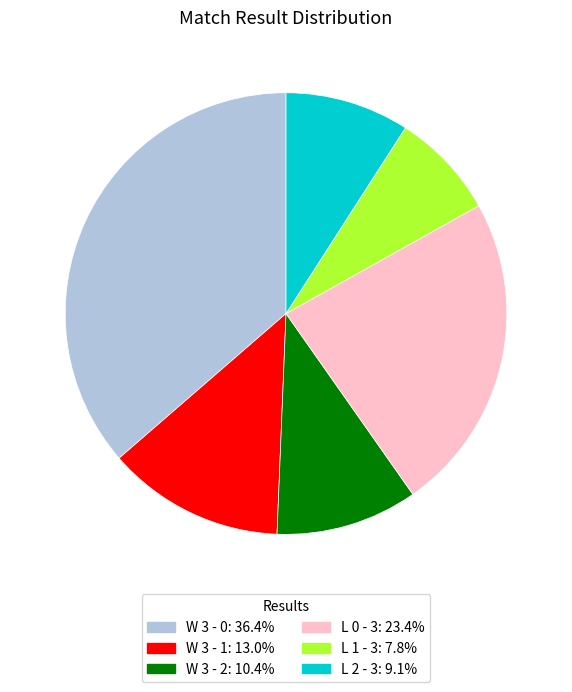

Does any single category account for the majority?

No